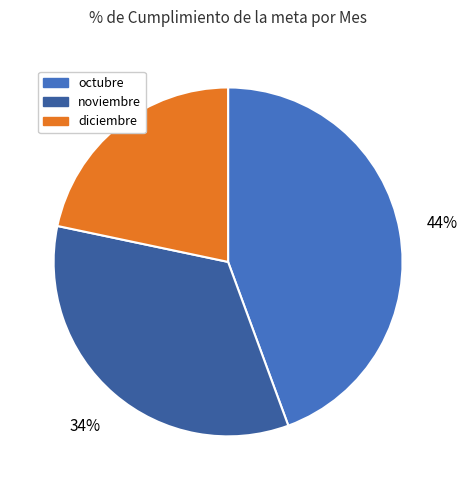

Rank the categories by value from lowest to highest.

diciembre, noviembre, octubre